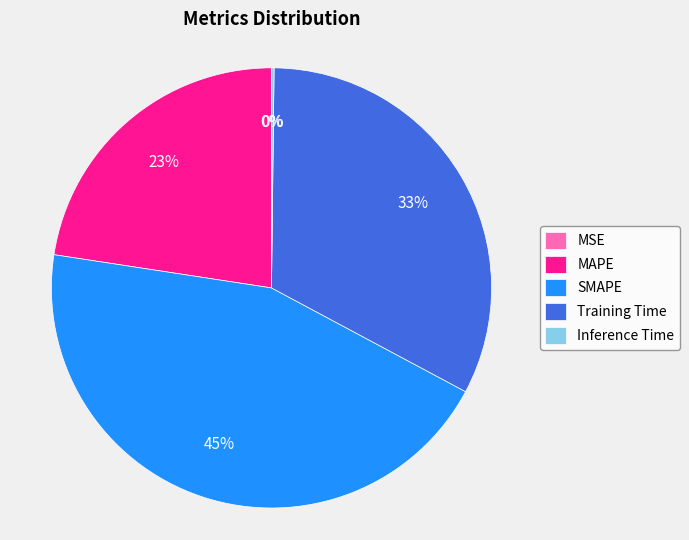

Which category has the biggest portion of the pie?

SMAPE